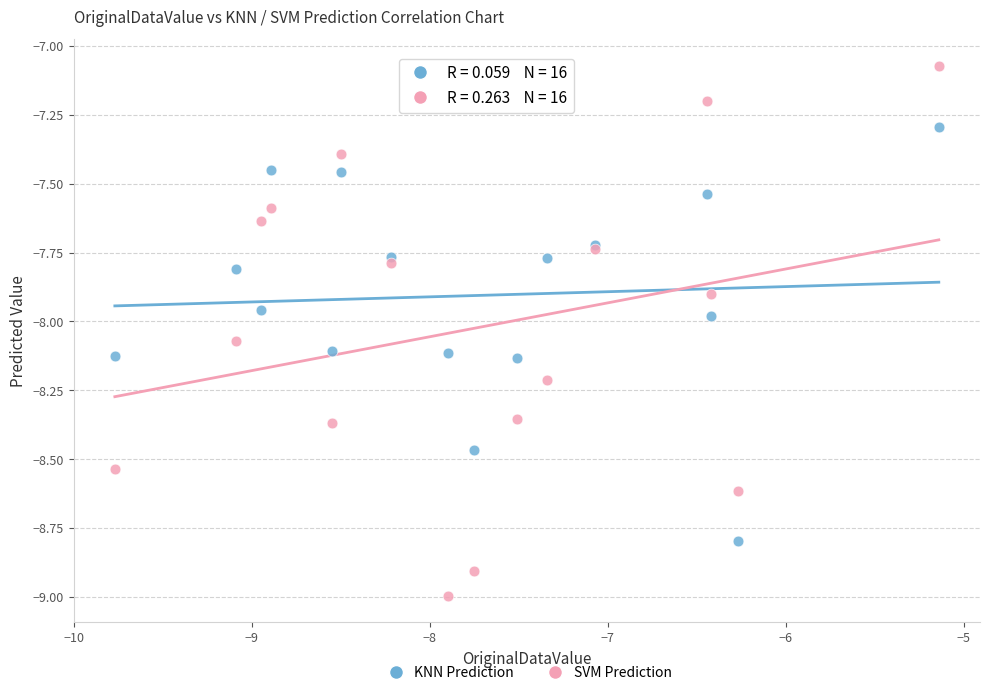

What is the X range (max minus min) for the scatter plot?

4.6